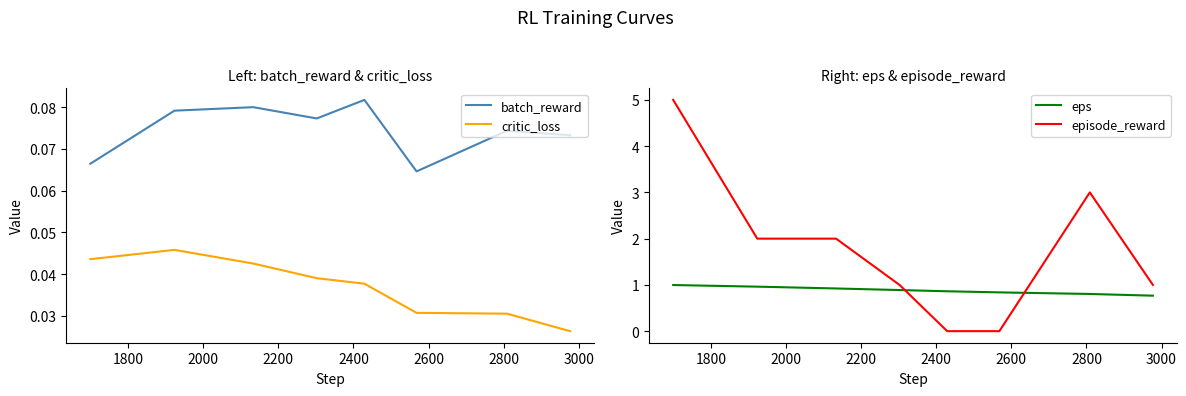

Which series ends up on top after the final intersection of episode_reward and eps?

episode_reward